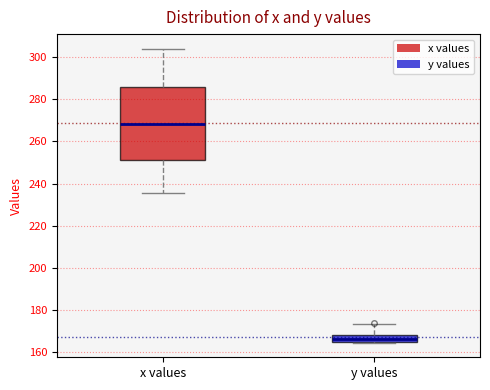

Where does the upper whisker of the box for x values end on the y-axis? The values are not printed on the chart, so give them approximately, as read against the axis.

304